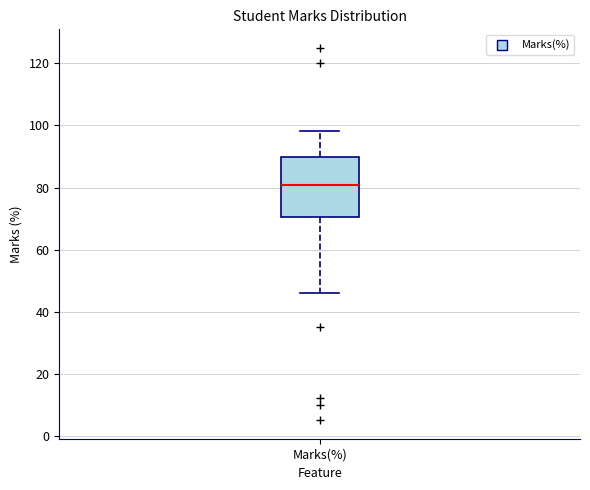

Transcribe this box plot: give where the median line is, the range the box spans, and where the two whiskers end, as read against the y-axis. The values are not printed on the chart, so give them approximately, as read against the axis.

median 80, box 70 to 90, whiskers 46 to 98